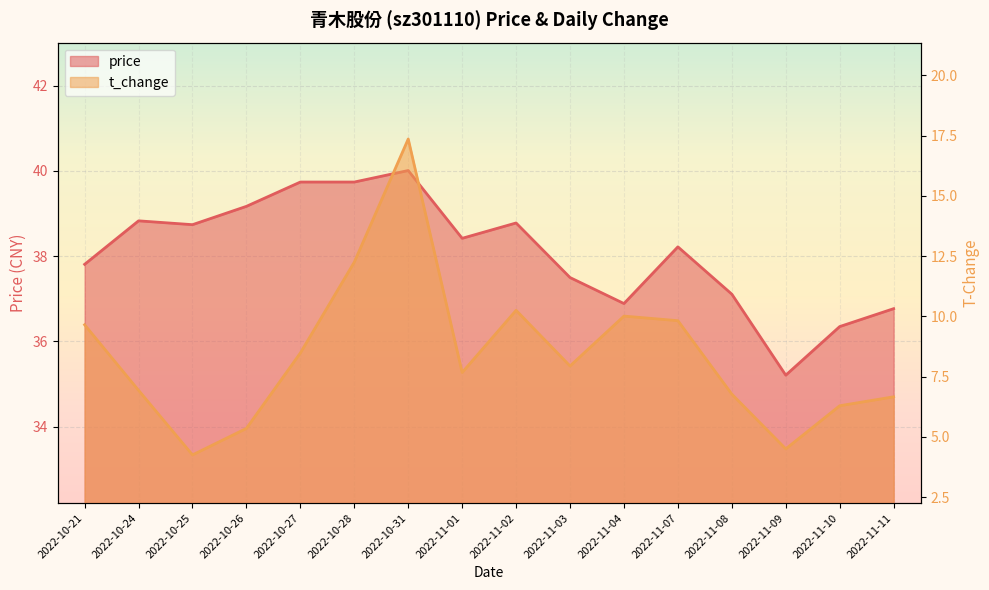

What is the minimum value for t_change?

4.2